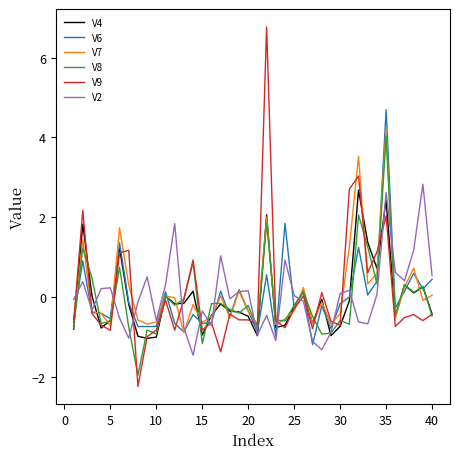

What is the greatest value displayed?

6.8